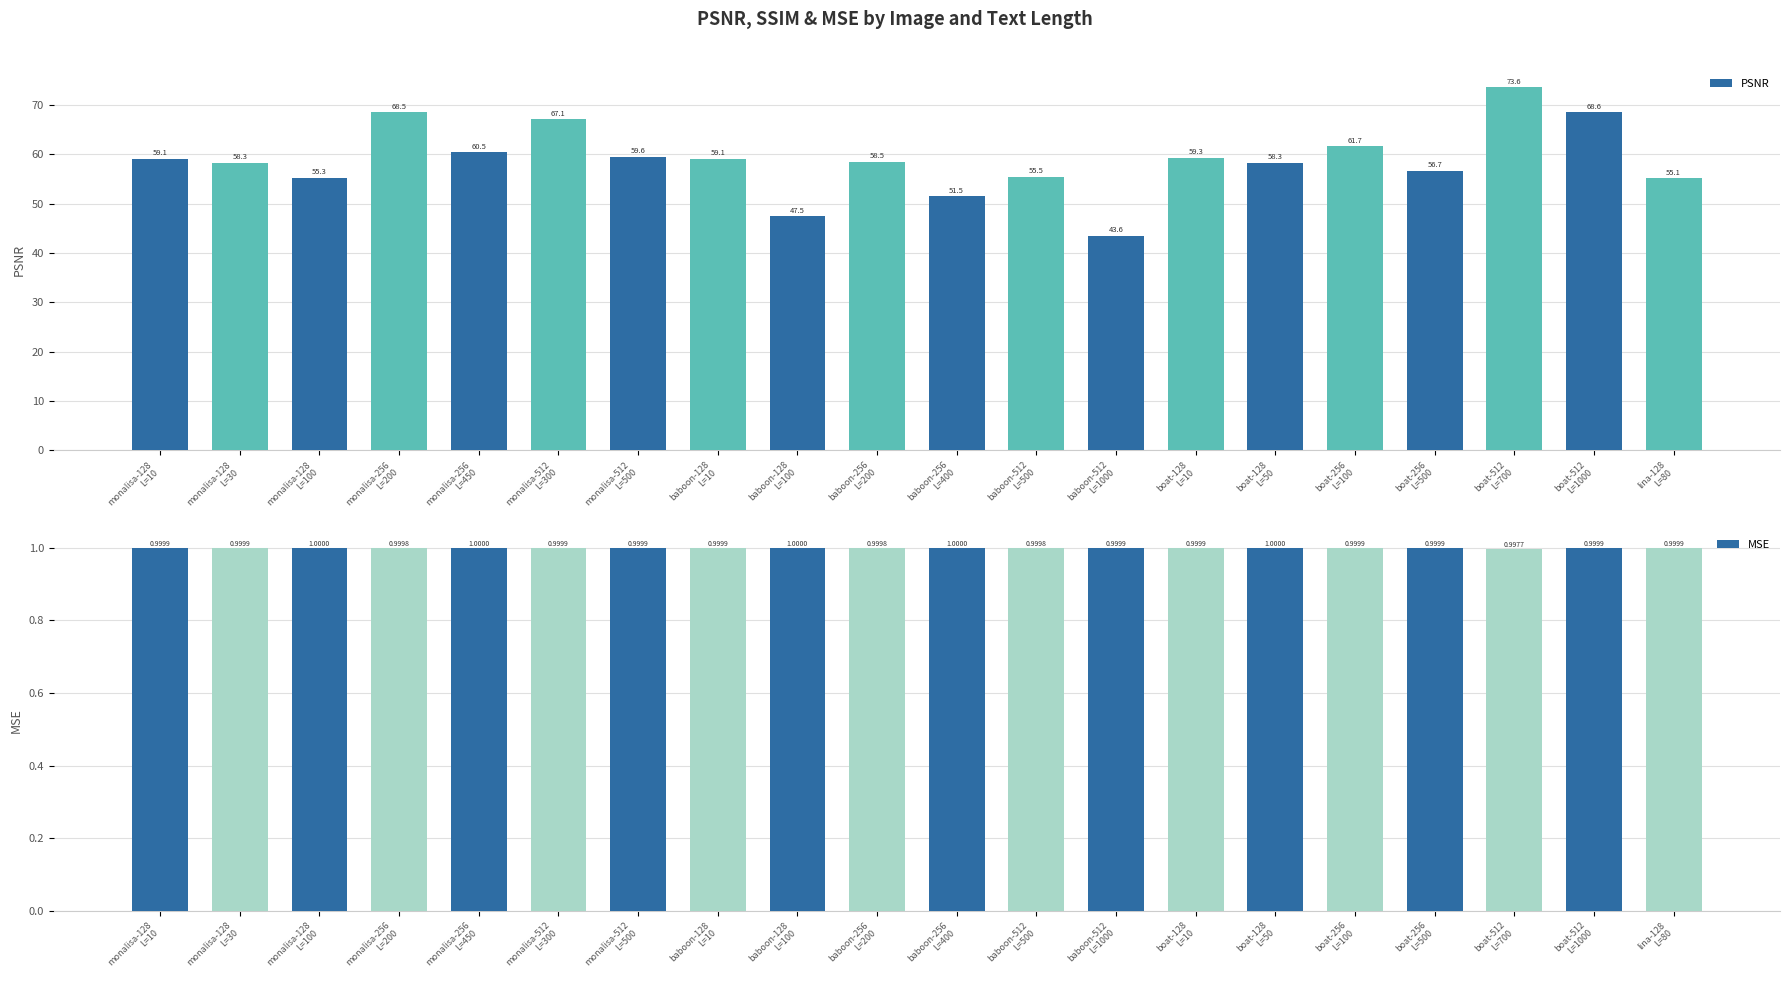

What is the average value of the PSNR series?

58.9